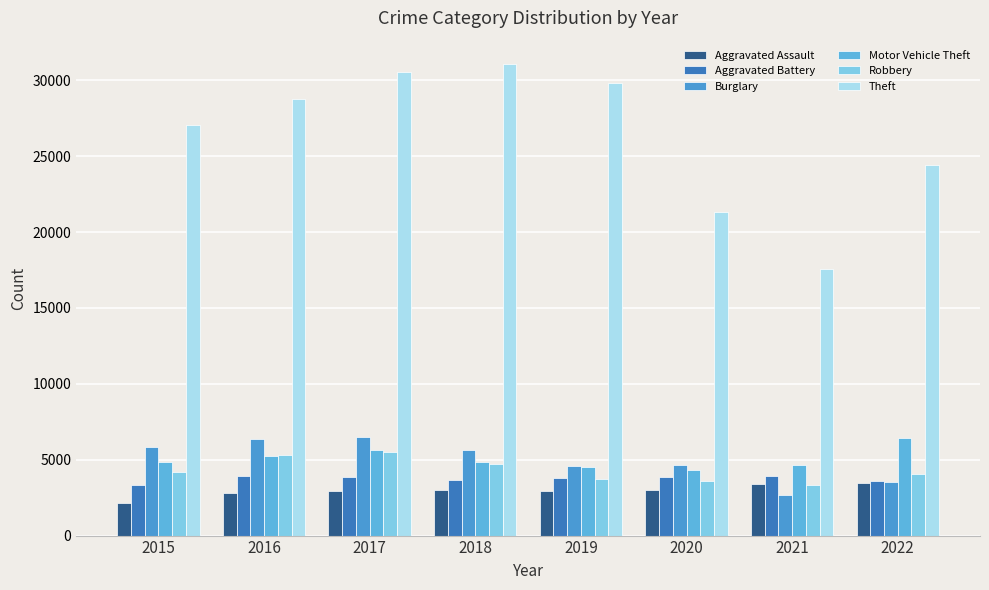

How many values in the Theft series are below 28804?

4